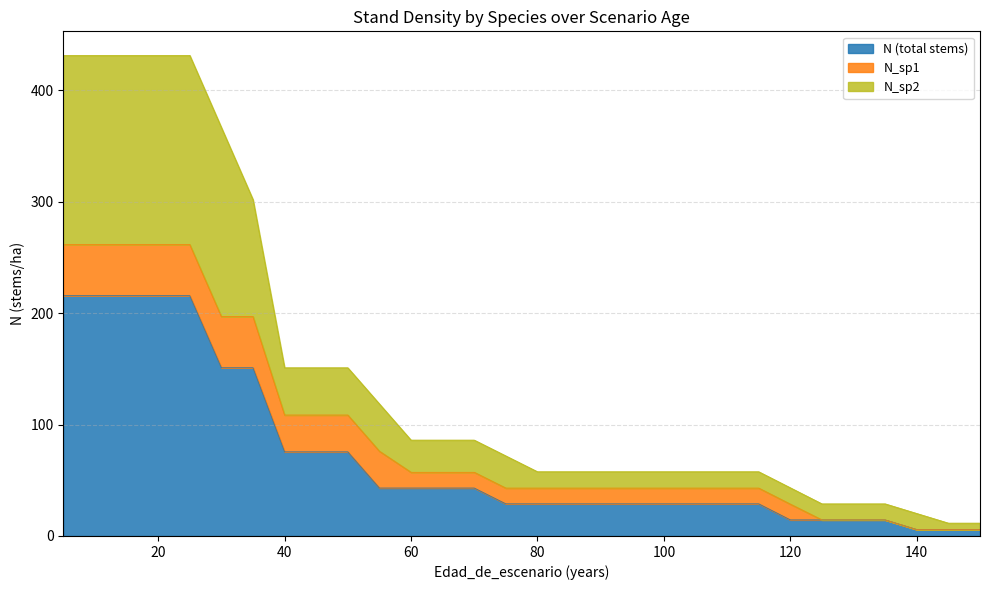

Does the chart have visible grid lines?

Yes